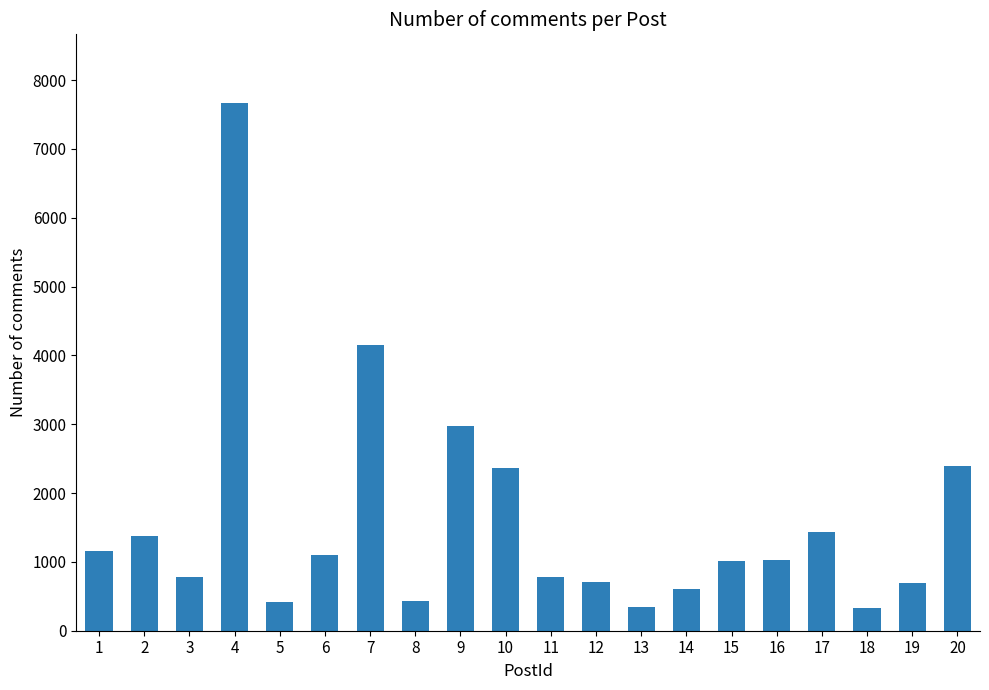

Between 20 and 5, which is larger?

20